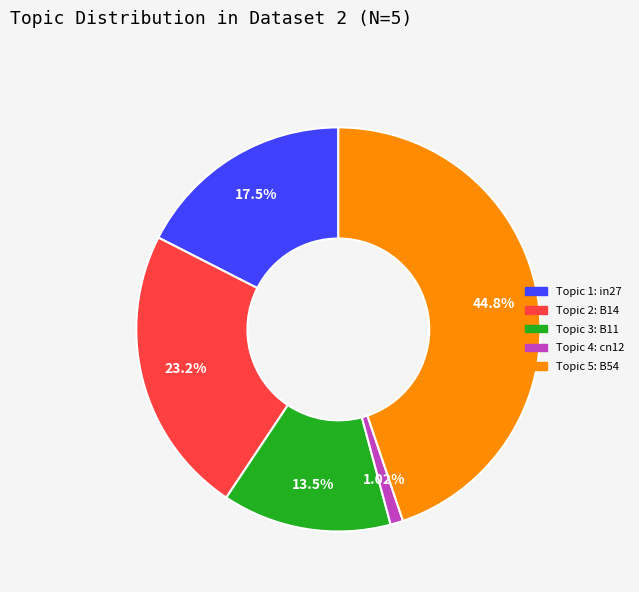

Is there a majority slice in this chart?

No